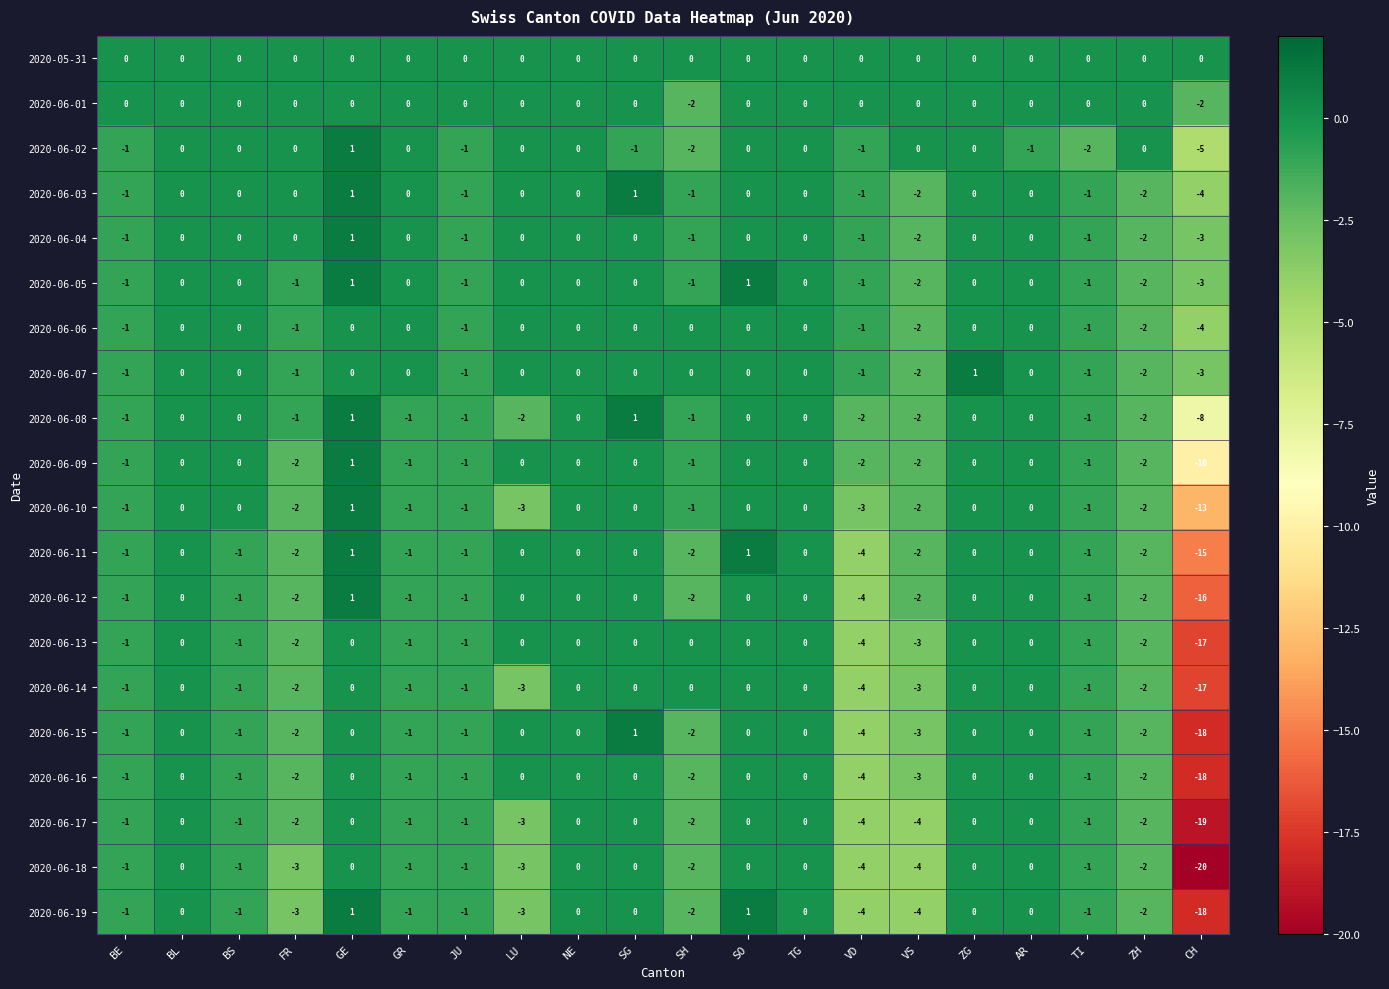

How many categories are shown in the chart?

20